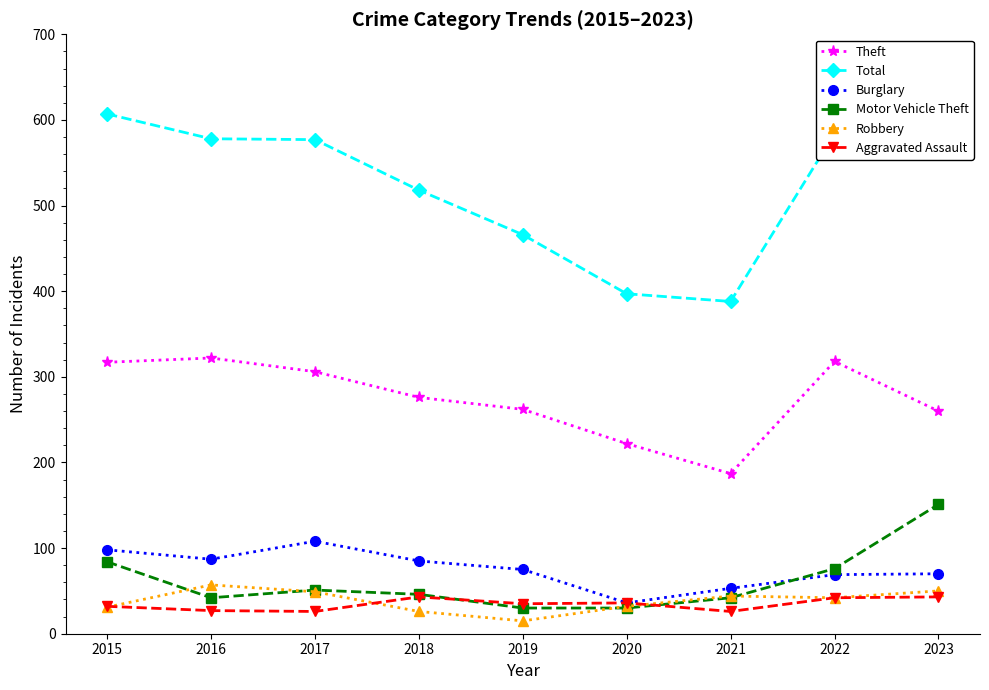

Which series has the largest total across all categories?

Total